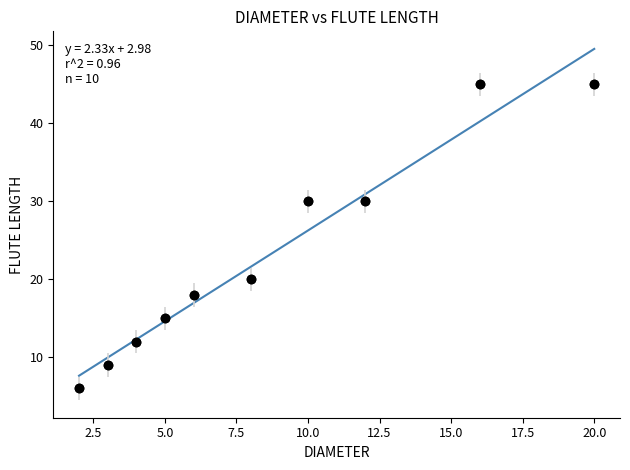

What is the range of X values (max minus min)?

18